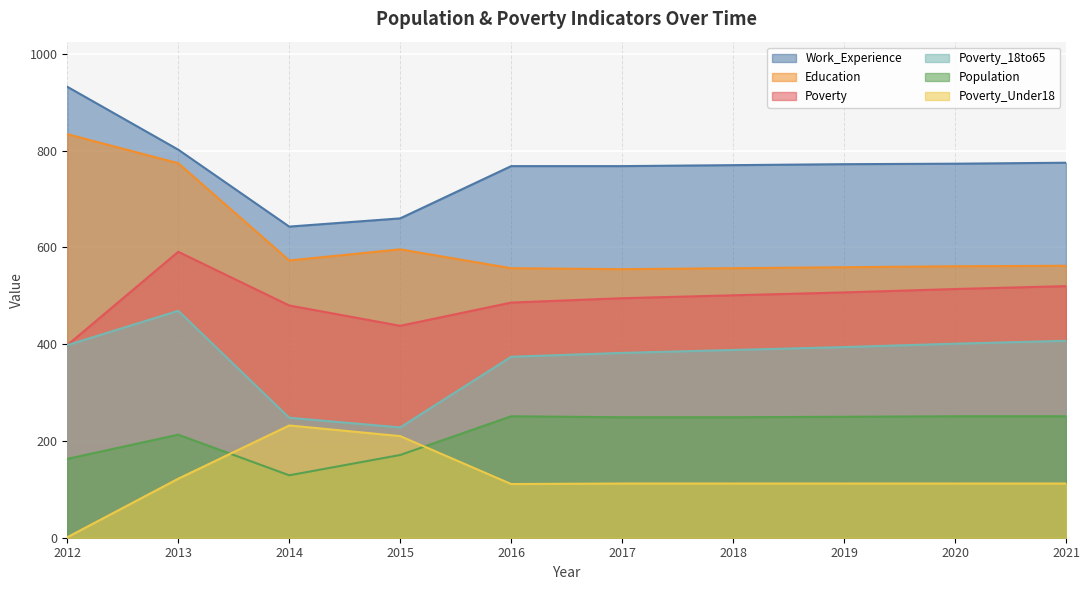

Is it true that Work_Experience equals 228 at 2014?

False